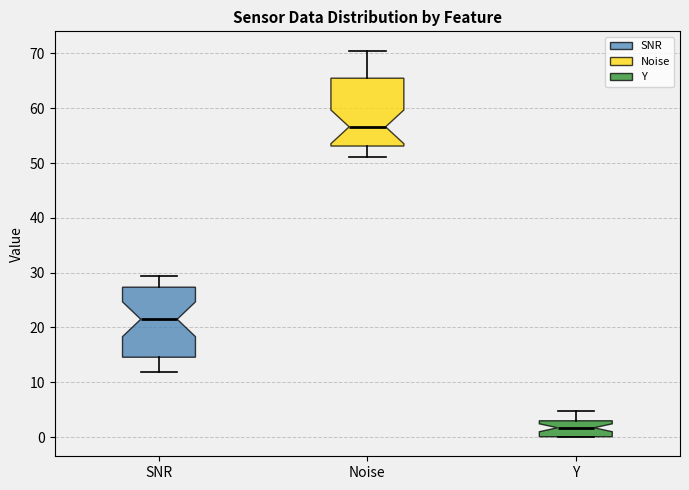

Reading left to right, transcribe this box plot: for each box, give where its median line is, the range the box spans, and where its two whiskers end, as read against the y-axis. The values are not printed on the chart, so give them approximately, as read against the axis.

SNR: median 22, box 15 to 27, whiskers 12 to 29
Noise: median 57, box 53 to 65, whiskers 51 to 71
Y: median 2, box 0 to 3, whiskers 0 to 5